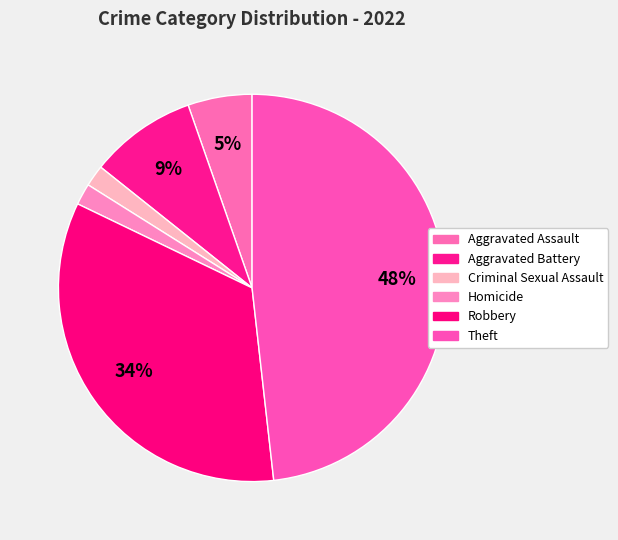

What portion of the pie excludes Criminal Sexual Assault?

98.2%